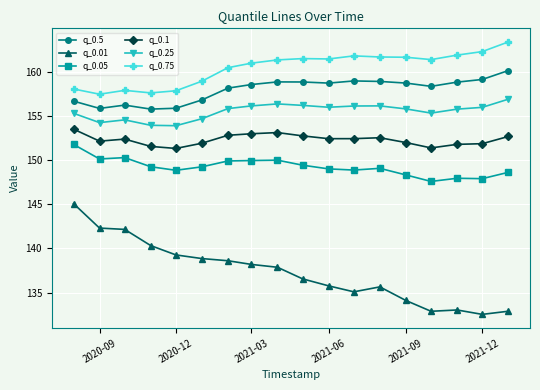

True or false: q_0.05 and q_0.75 intersect in this chart.

False